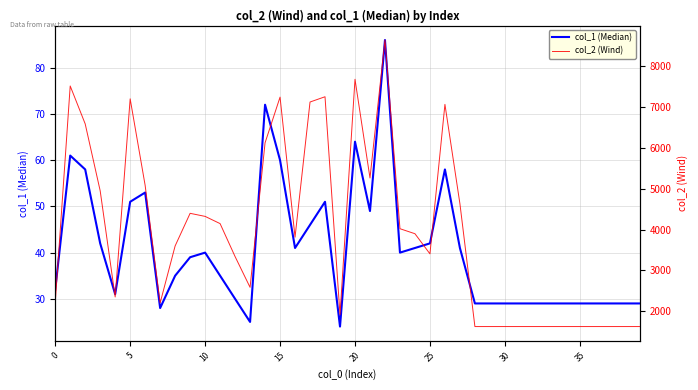

How many values in the col_1 (Median) series exceed 39?

19